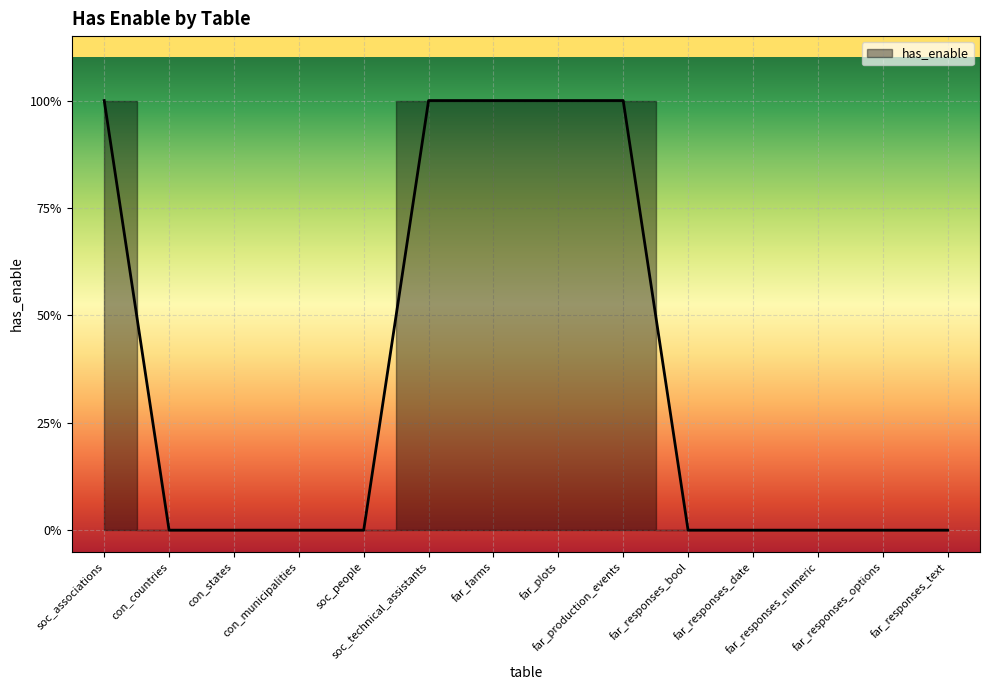

Count the number of data series in this chart.

1